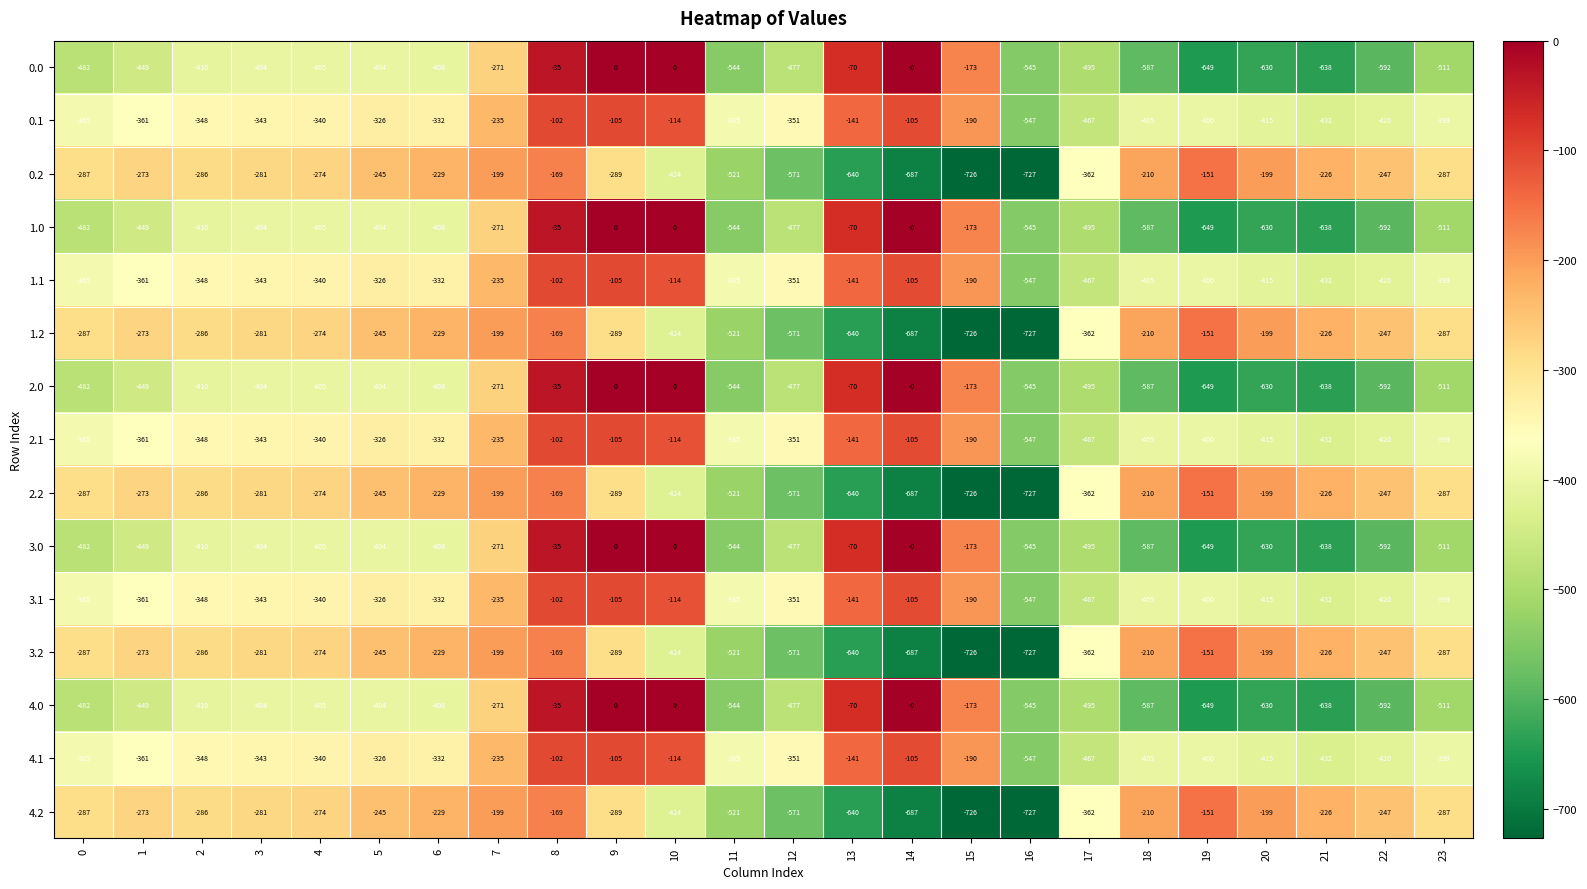

The 0.1 series shows -343 at 3. True or false?

True